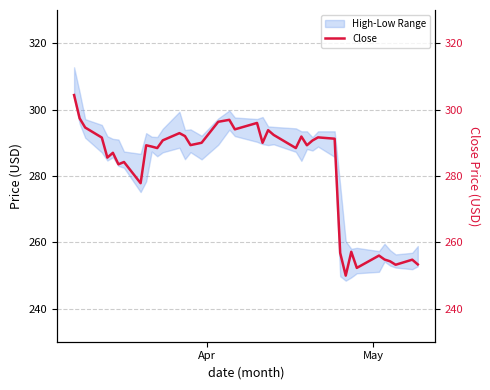

Where does the data first go above 289?

Apr